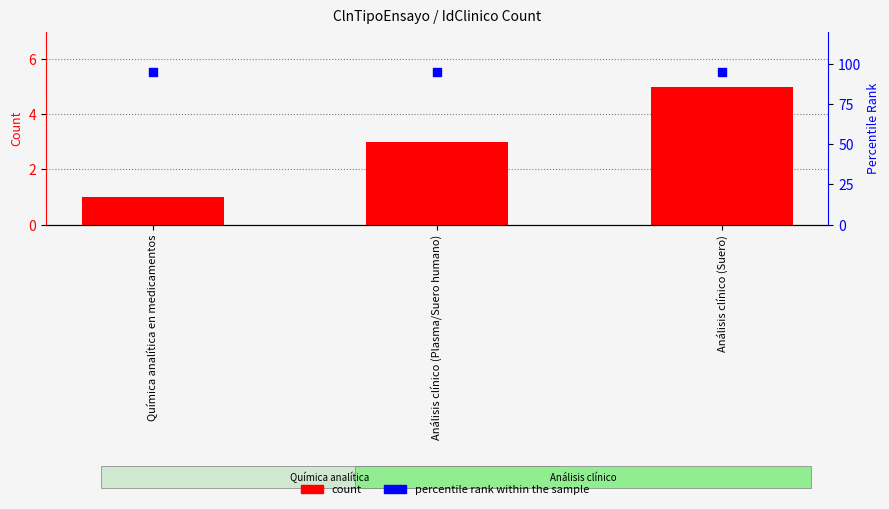

Which series has the largest Y range (max minus min)?

count